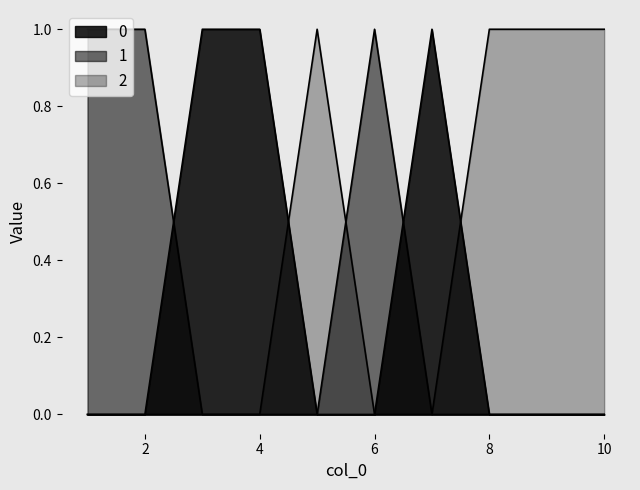

Reading left to right, list all the values displayed in this chart.

0: 0	0	1	1	0	0	1	0	0	0
1: 1	1	0	0	0	1	0	0	0	0
2: 0	0	0	0	1	0	0	1	1	1